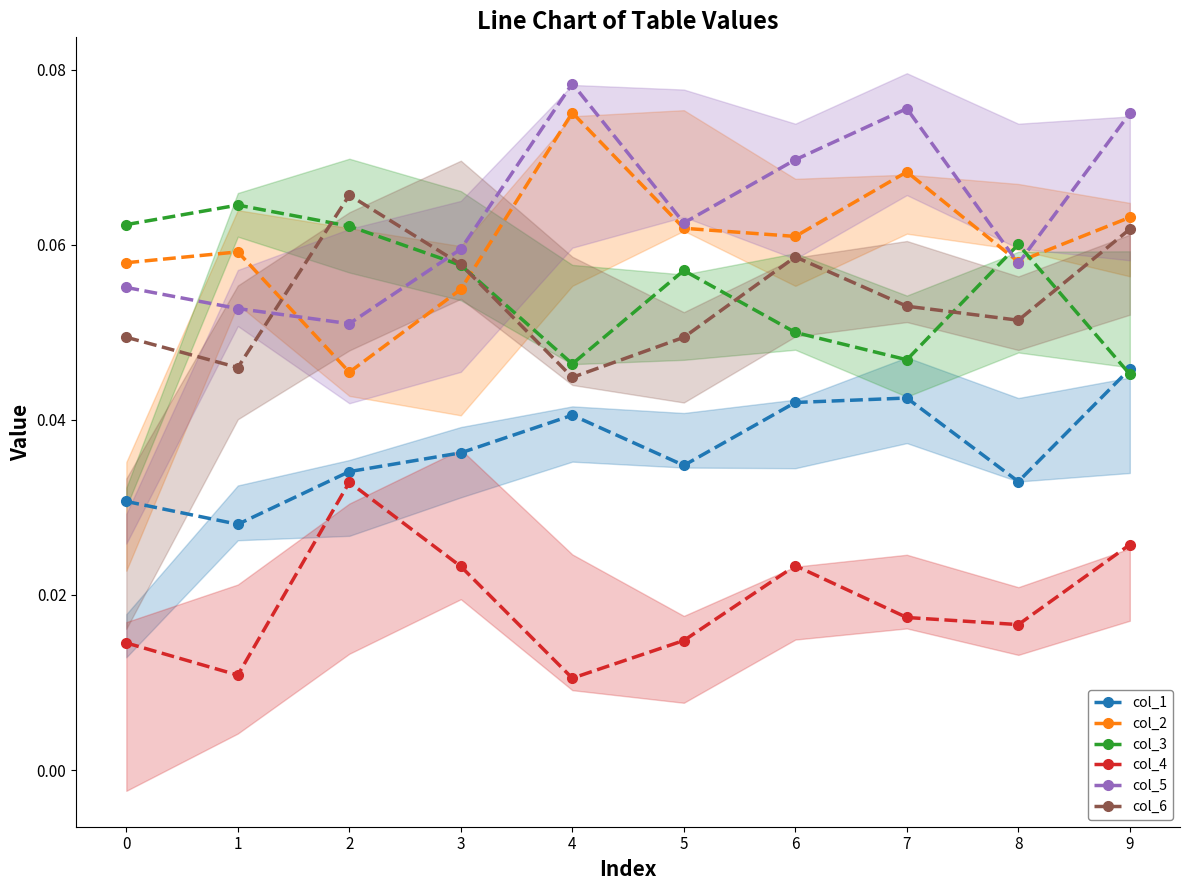

The value of col_4 at 7 is 0.0. True or false?

True